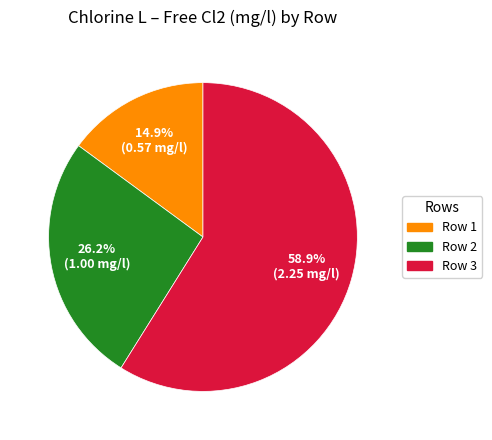

How many segments does this pie chart have?

3